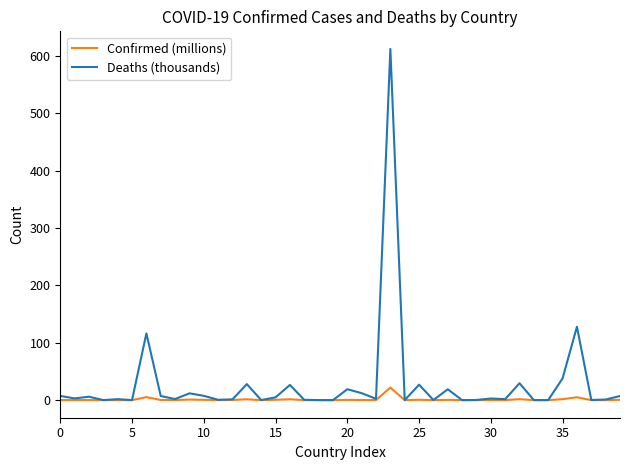

Which series has the largest total across all categories?

Deaths (thousands)